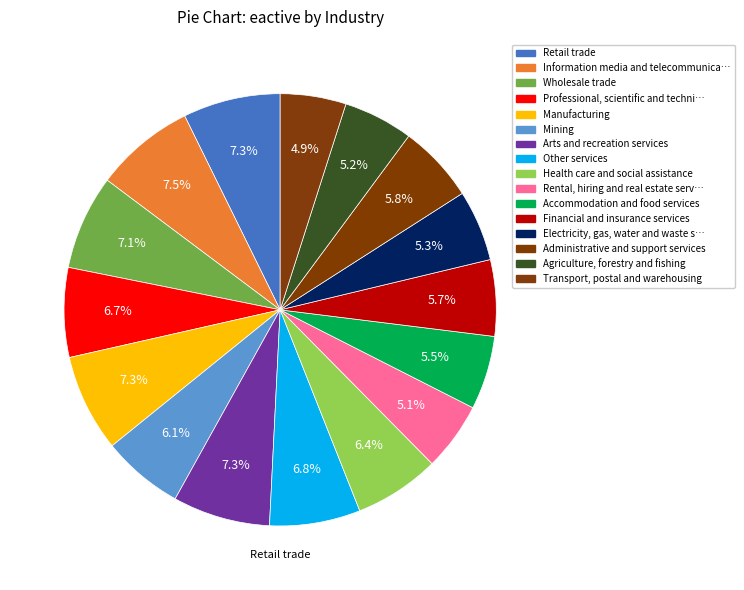

What is the smallest slice in the pie chart?

Transport, postal and warehousing